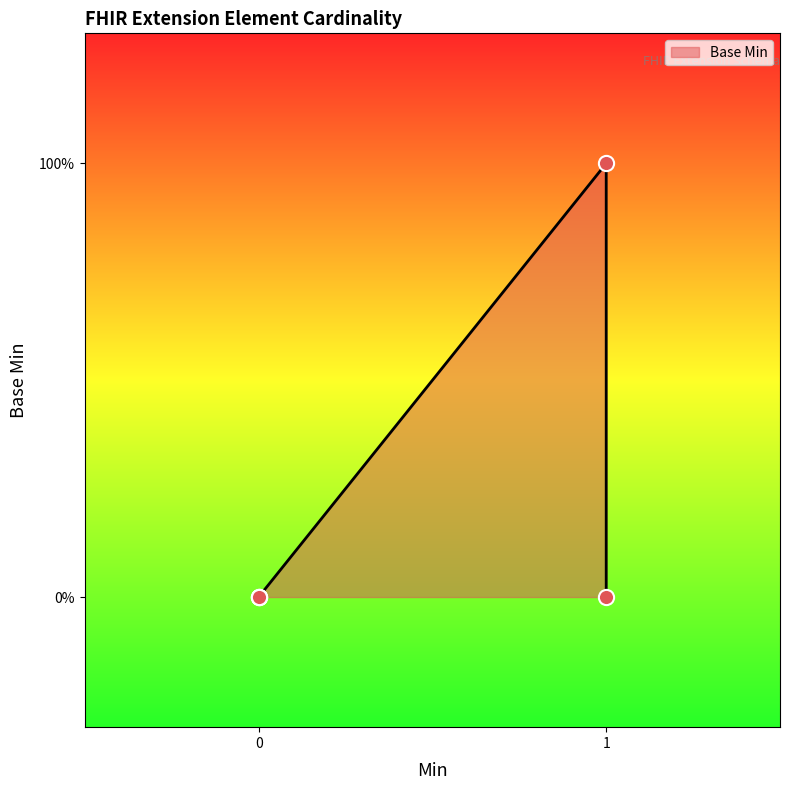

What is the change in value from 0 to 1?

+1